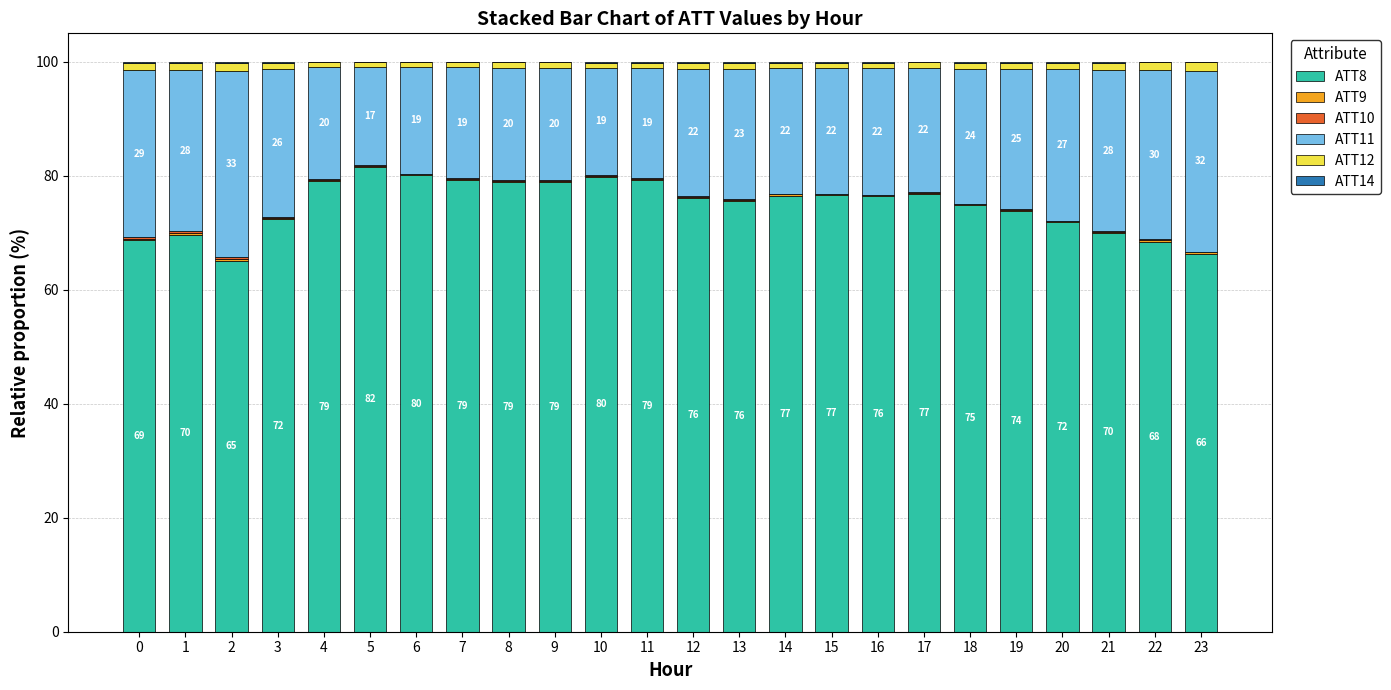

The ATT8 series shows 33.1 at 12. True or false?

False